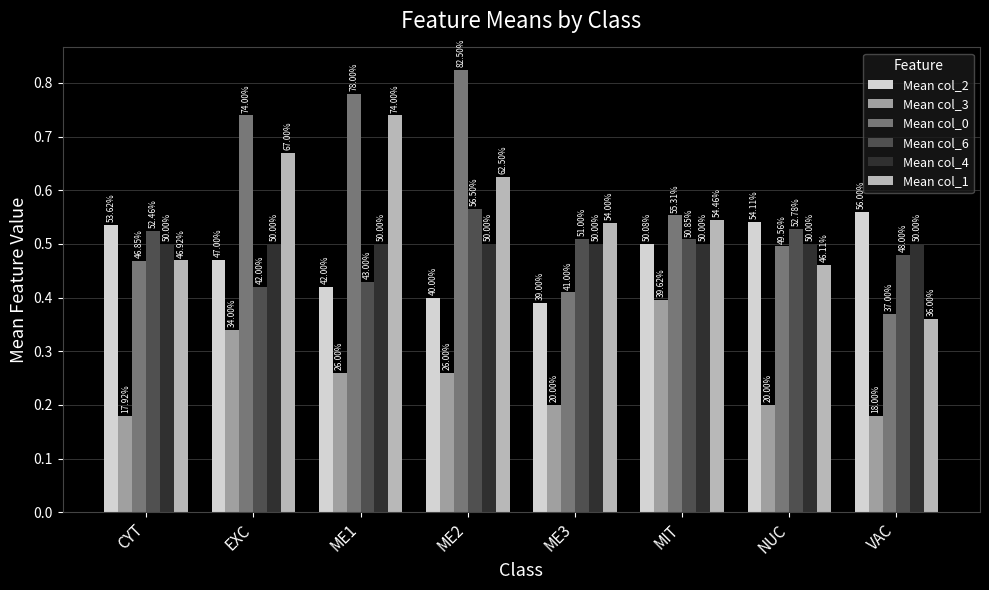

Reading left to right, extract all data points from this chart.

Mean col_2: CYT=0.5	EXC=0.5	ME1=0.4	ME2=0.4	ME3=0.4	MIT=0.5	NUC=0.5	VAC=0.6
Mean col_3: CYT=0.2	EXC=0.3	ME1=0.3	ME2=0.3	ME3=0.2	MIT=0.4	NUC=0.2	VAC=0.2
Mean col_0: CYT=0.5	EXC=0.7	ME1=0.8	ME2=0.8	ME3=0.4	MIT=0.6	NUC=0.5	VAC=0.4
Mean col_6: CYT=0.5	EXC=0.4	ME1=0.4	ME2=0.6	ME3=0.5	MIT=0.5	NUC=0.5	VAC=0.5
Mean col_4: CYT=0.5	EXC=0.5	ME1=0.5	ME2=0.5	ME3=0.5	MIT=0.5	NUC=0.5	VAC=0.5
Mean col_1: CYT=0.5	EXC=0.7	ME1=0.7	ME2=0.6	ME3=0.5	MIT=0.5	NUC=0.5	VAC=0.4